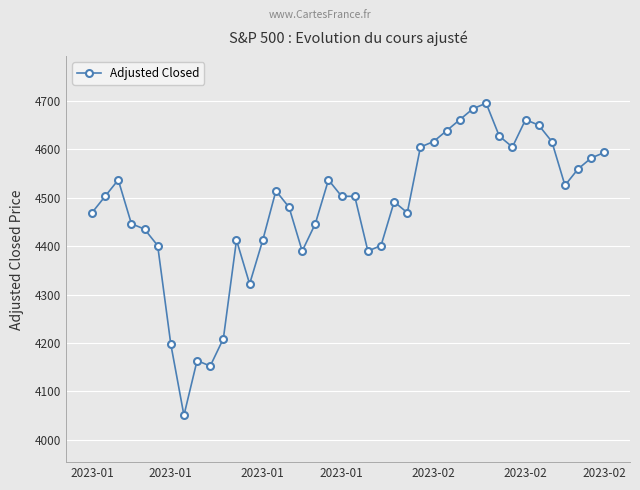

How many data points are less than 4503?

19